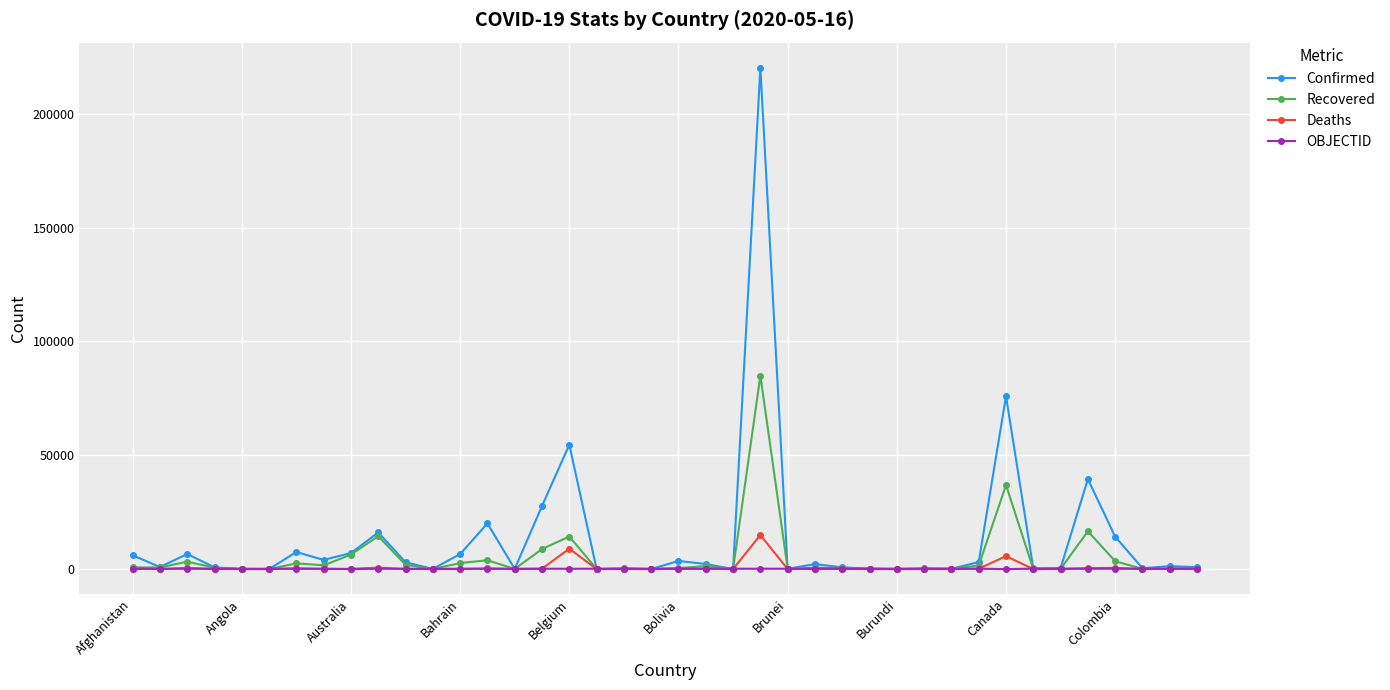

Which series has the widest spread of values?

Confirmed